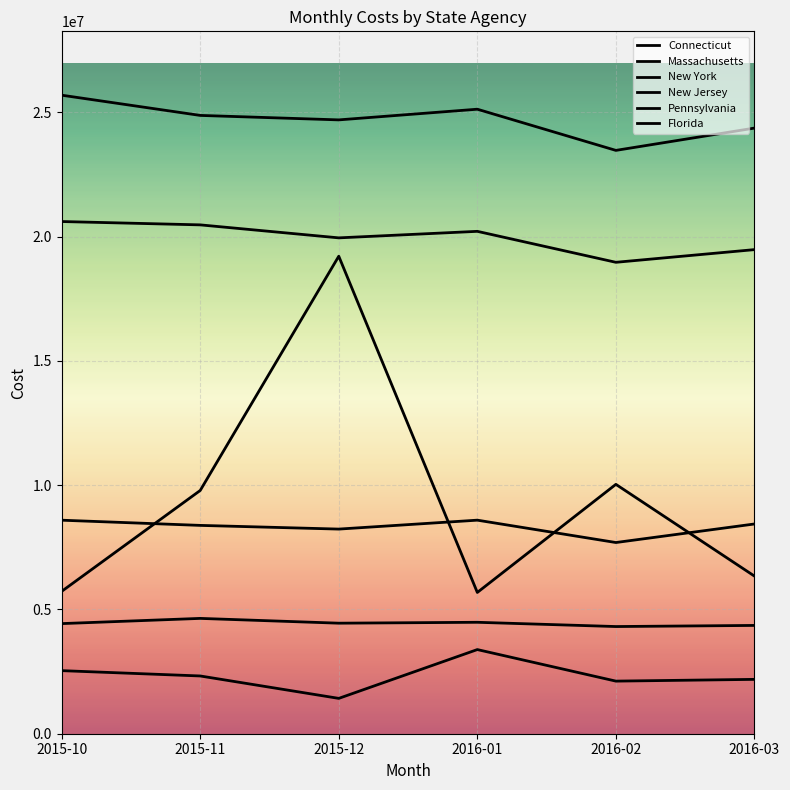

How many lines are shown in the chart?

6